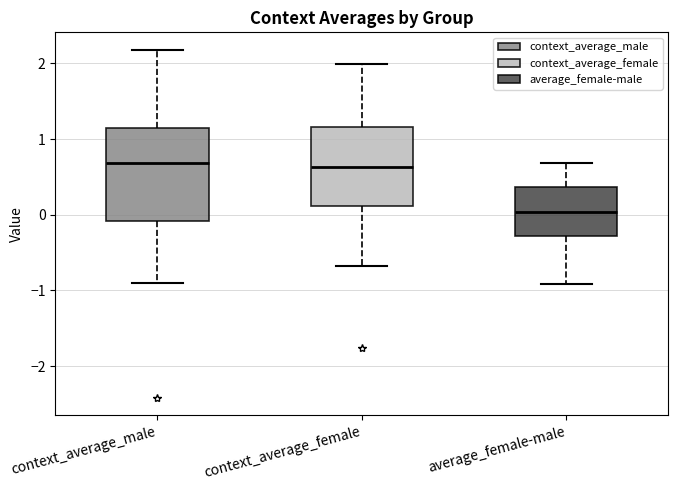

Which box is the tallest, from its lower edge to its upper edge?

context_average_male